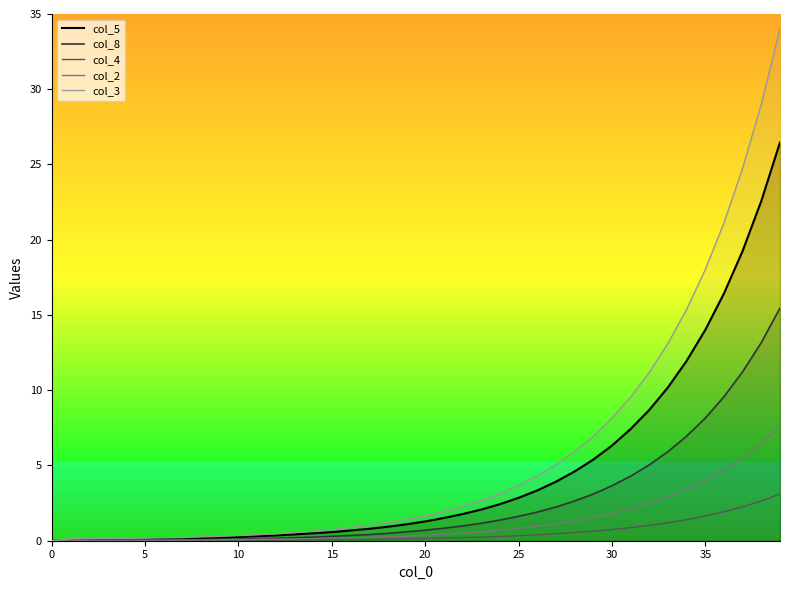

What is the label of the 10th point from the right?

30